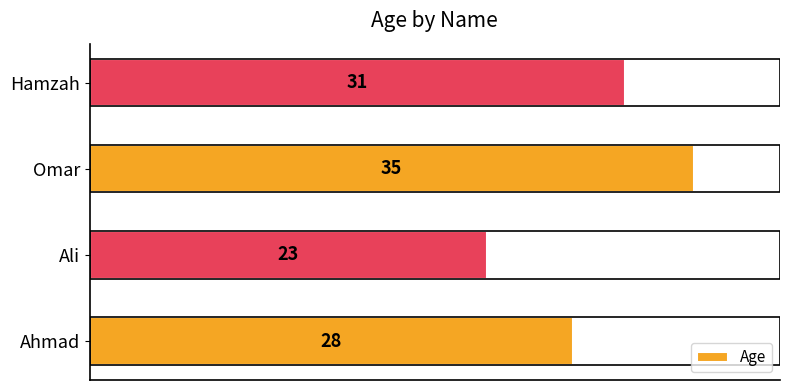

How many values are between 28 and 35?

3